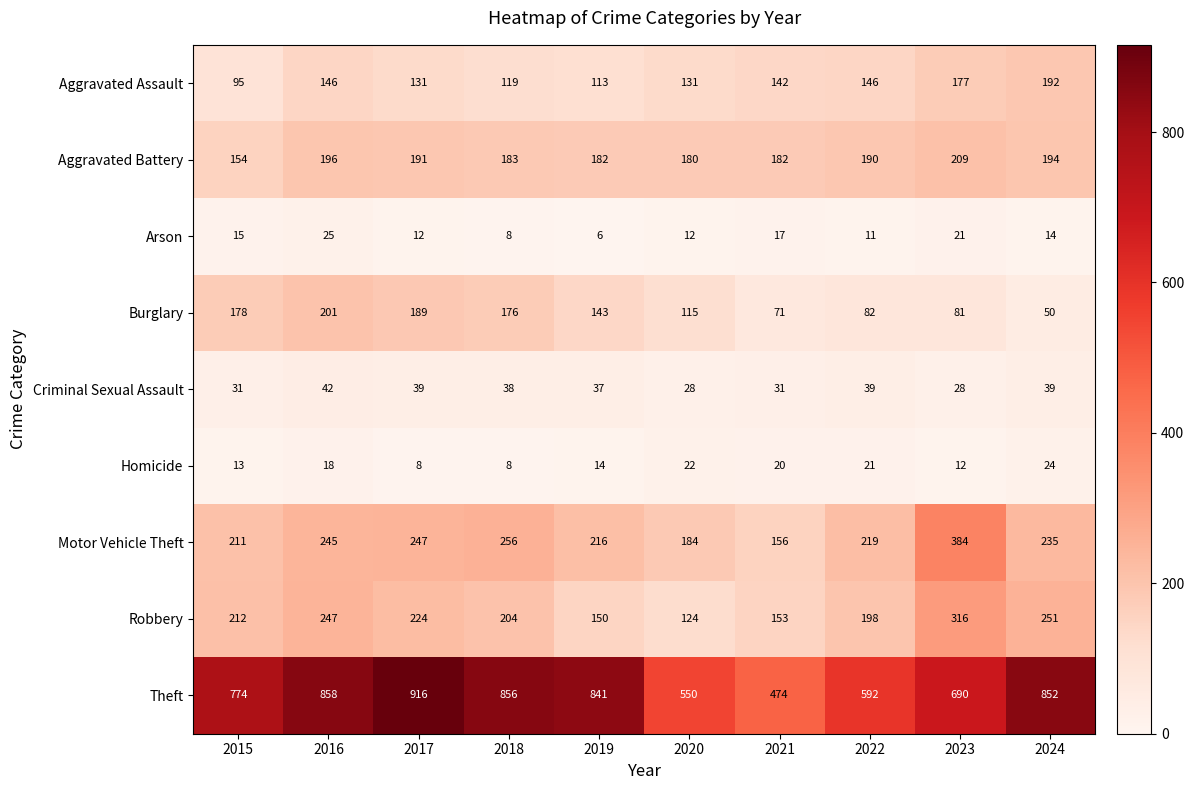

Which category has the highest value in the Homicide series?

2024